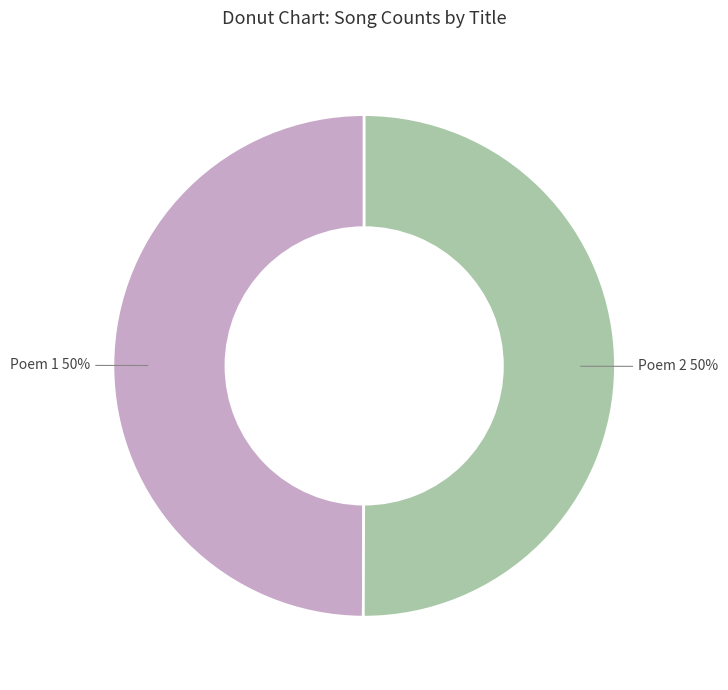

To the nearest percent, what is the average slice percentage?

50%